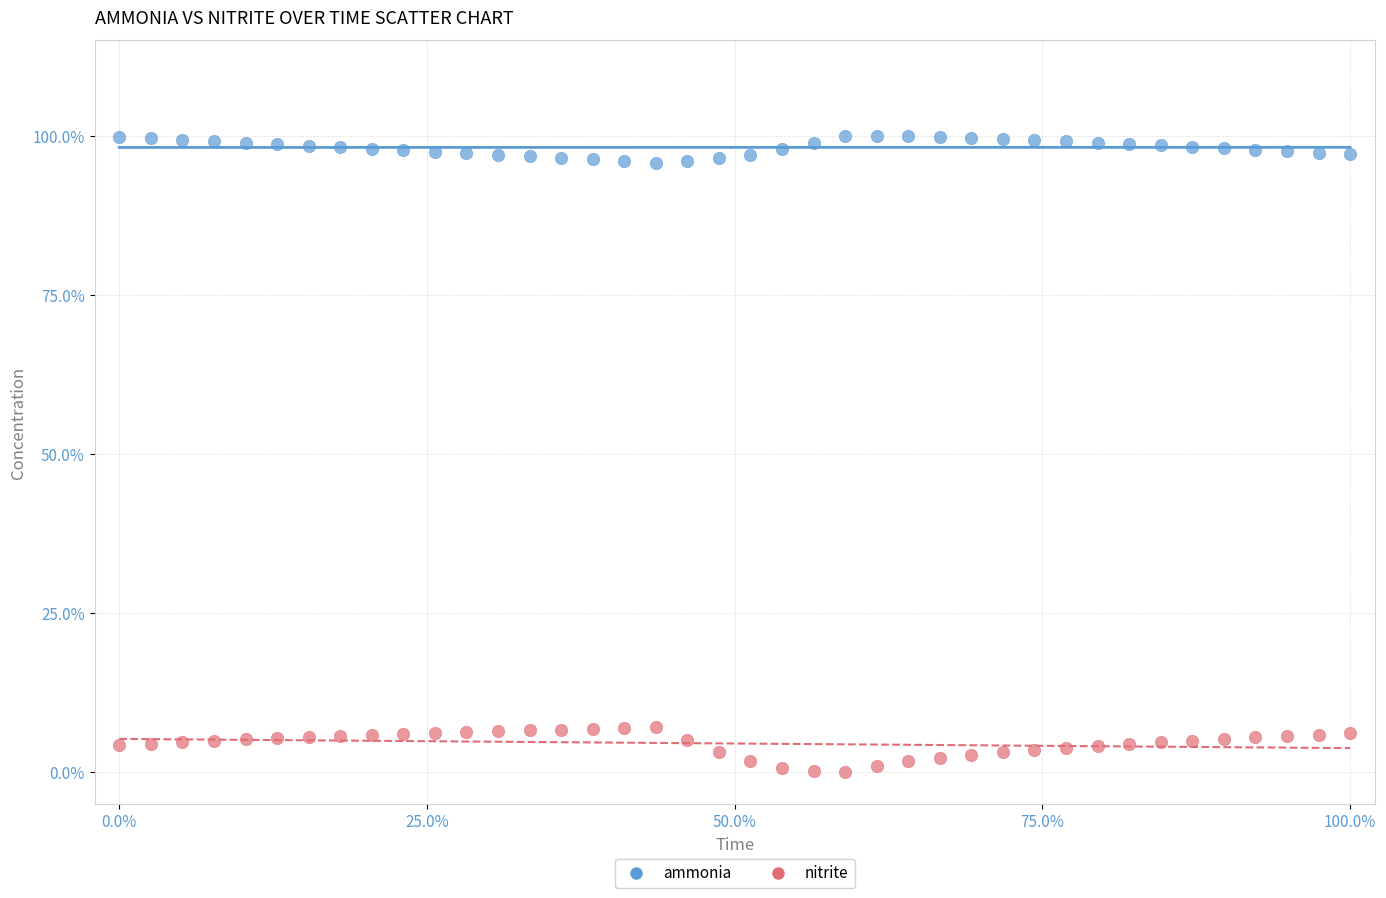

Which series contains the lowest Y value?

nitrite